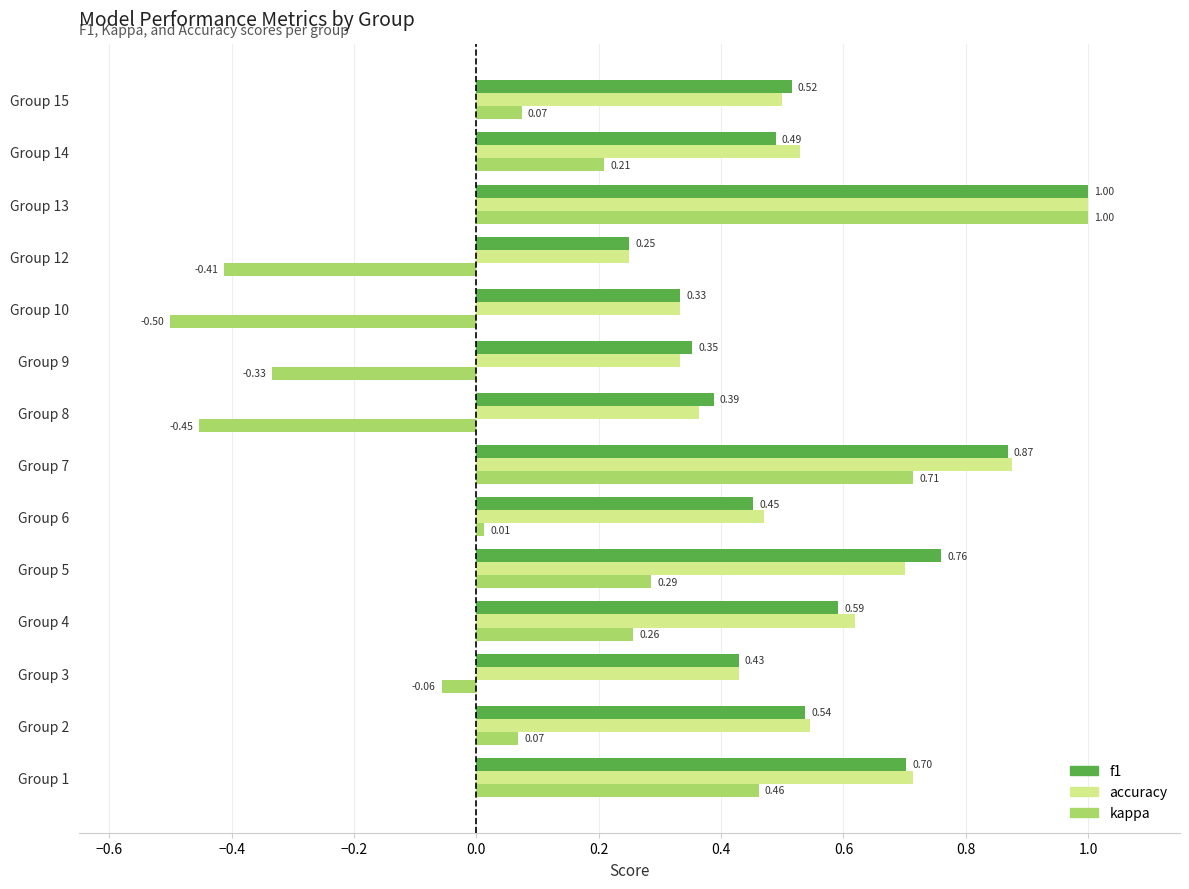

What is the difference between the second highest and second lowest values in the kappa series?

1.2